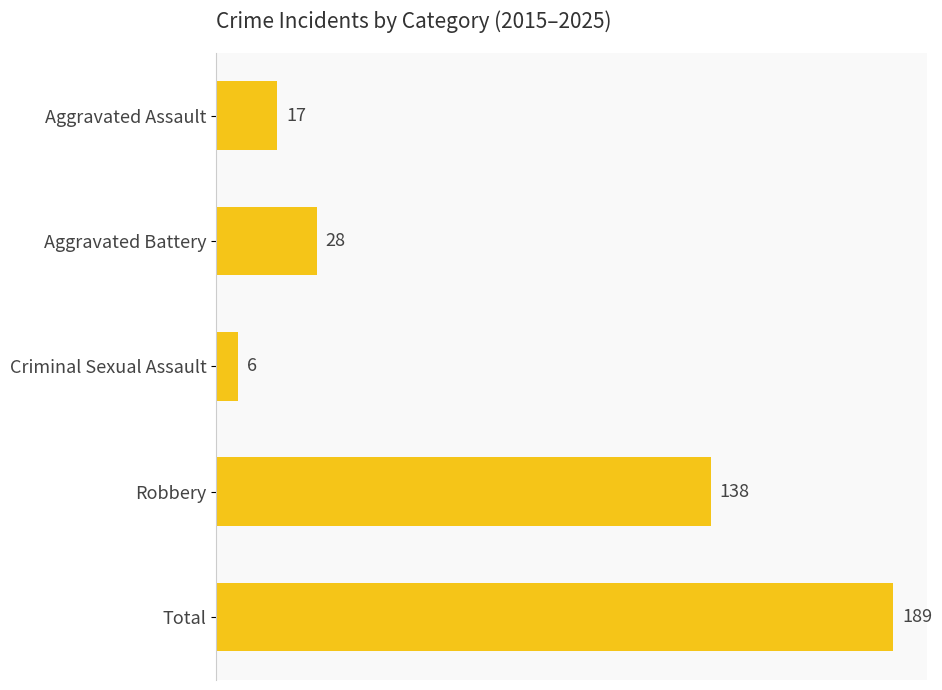

What is the difference between the maximum and minimum values?

183